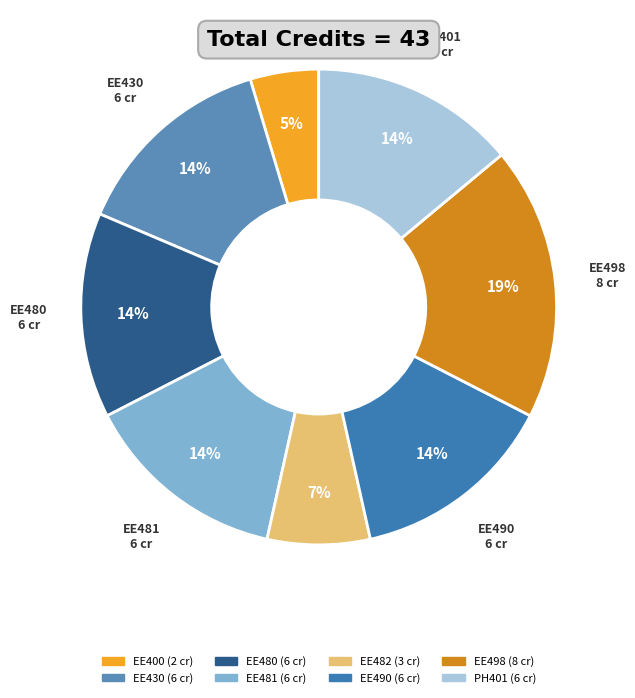

Is it true that EE490 is 14% of the pie?

True